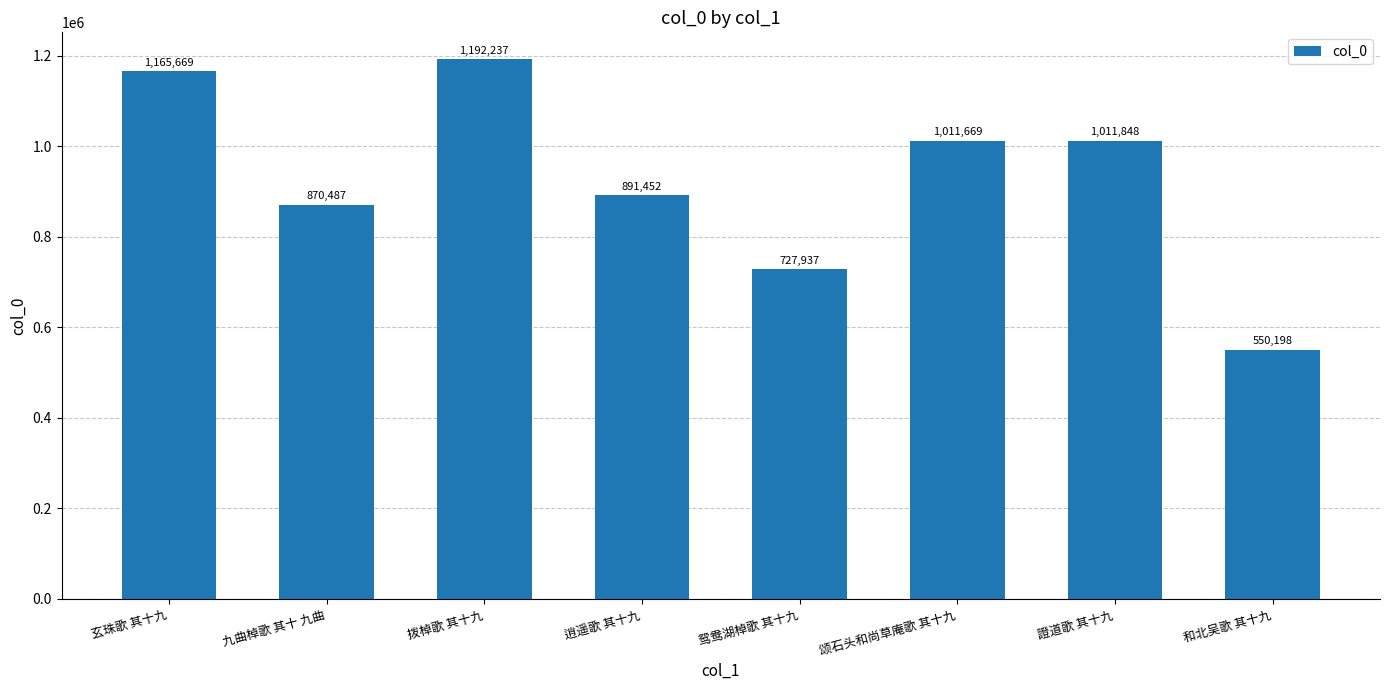

What is the sum of the values at 玄珠歌 其十九 and 拨棹歌 其十九?

2357906